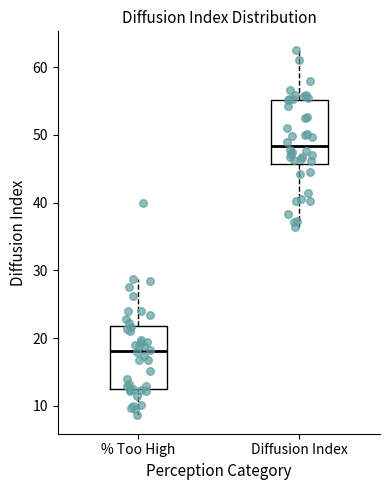

Where does the upper whisker of the box for % Too High end on the y-axis? The values are not printed on the chart, so give them approximately, as read against the axis.

29